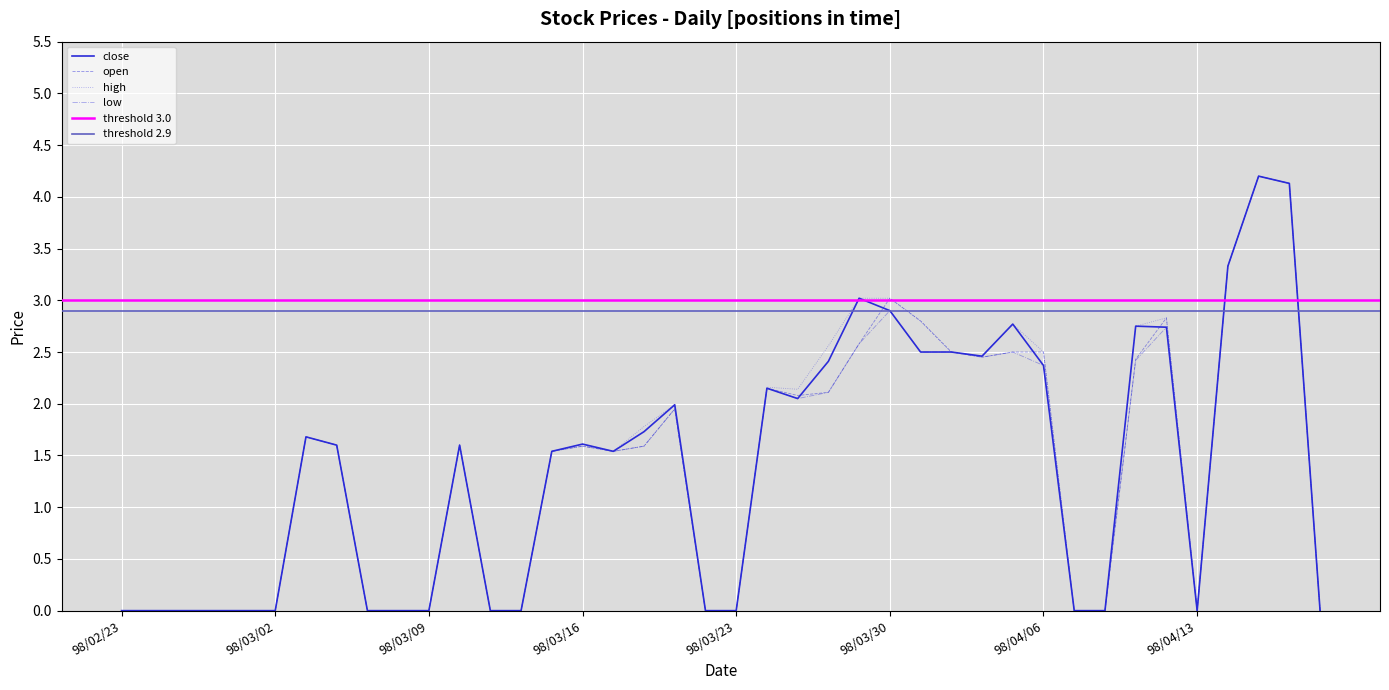

What is the average value of the open series?

1.4